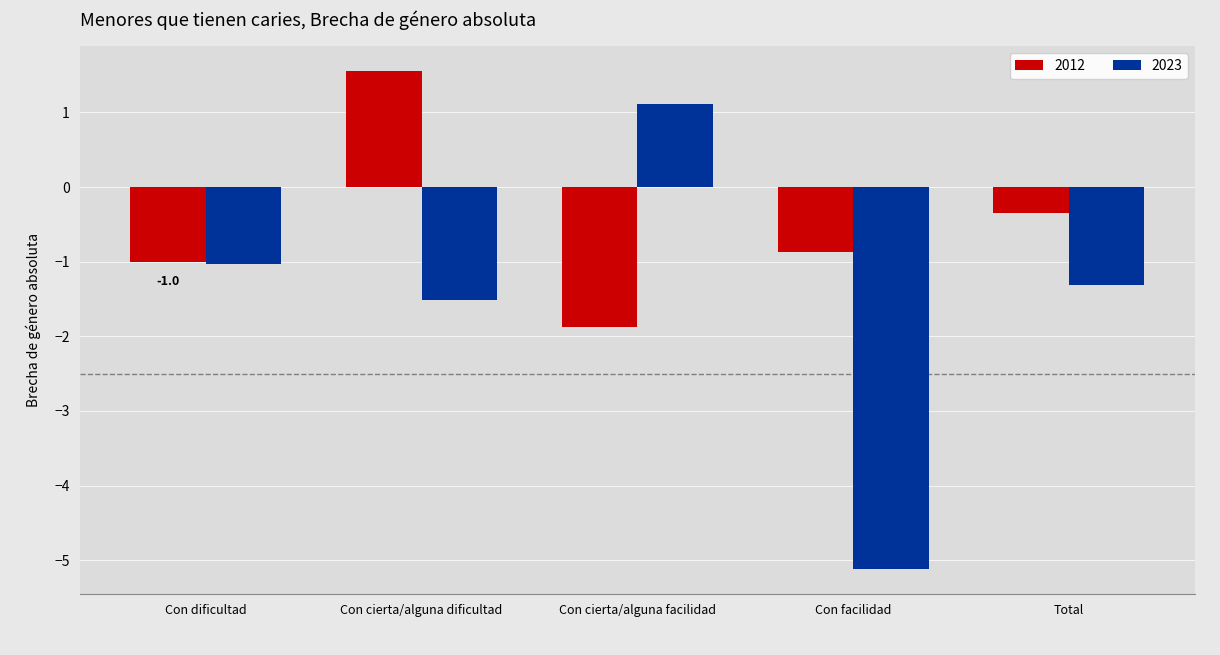

What is the sum of the 2012 values at Con cierta/alguna dificultad and Con facilidad?

0.7